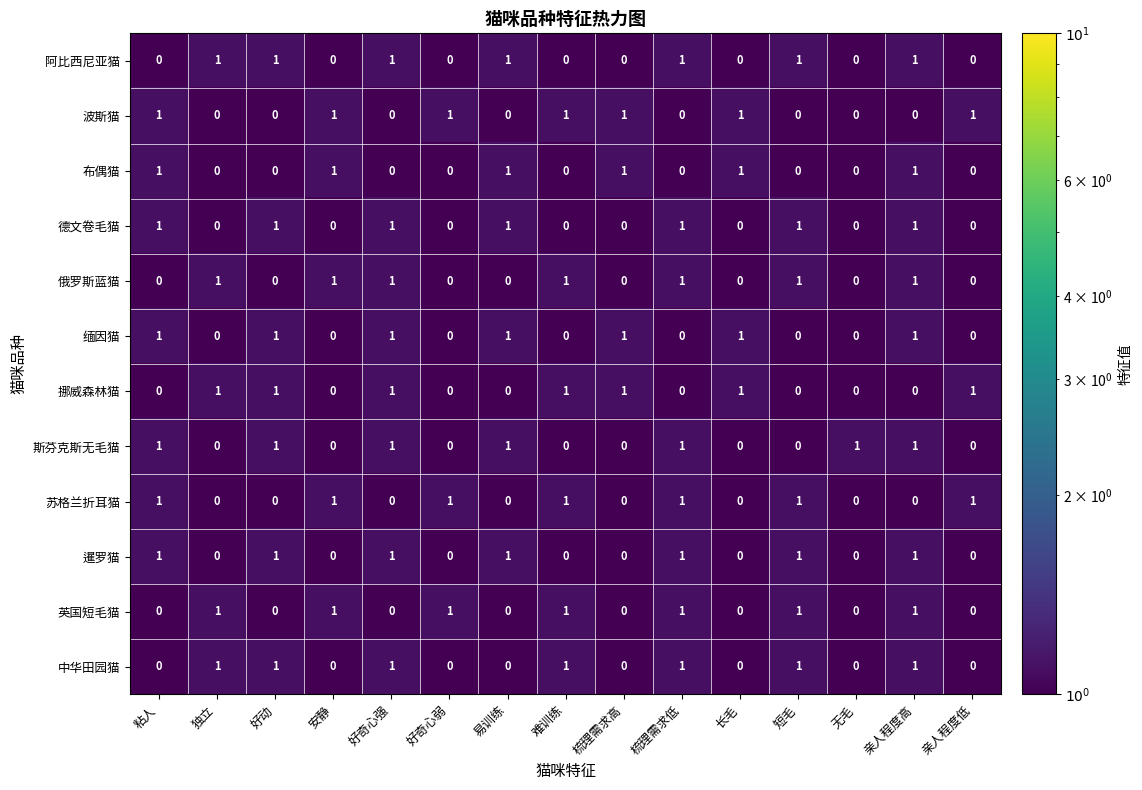

True or false: 德文卷毛猫 has a value of -1 at 安静.

False